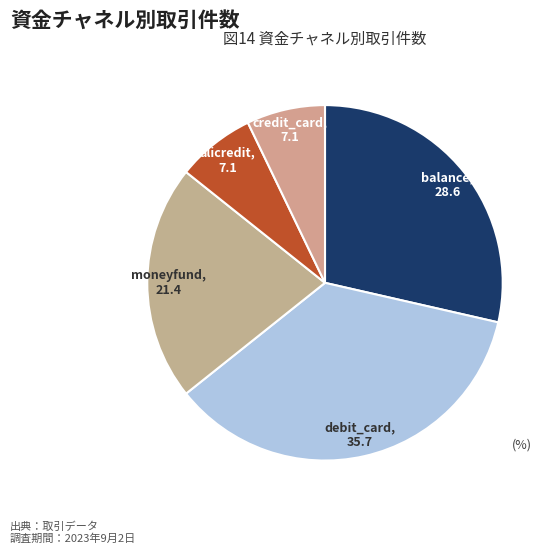

Is balance the majority of the pie?

No